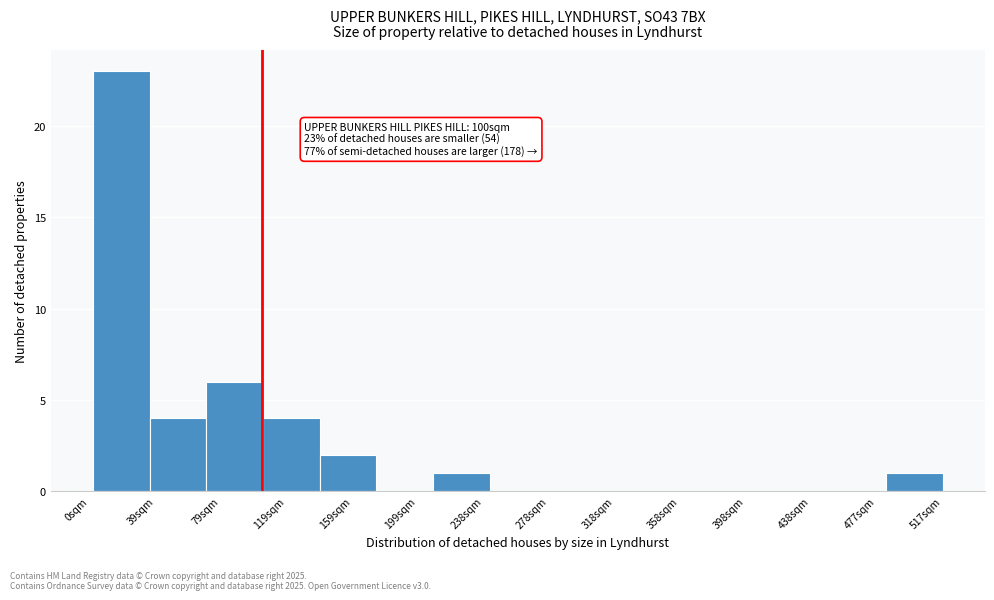

Which range on the x-axis has the tallest bar?

0 to 35